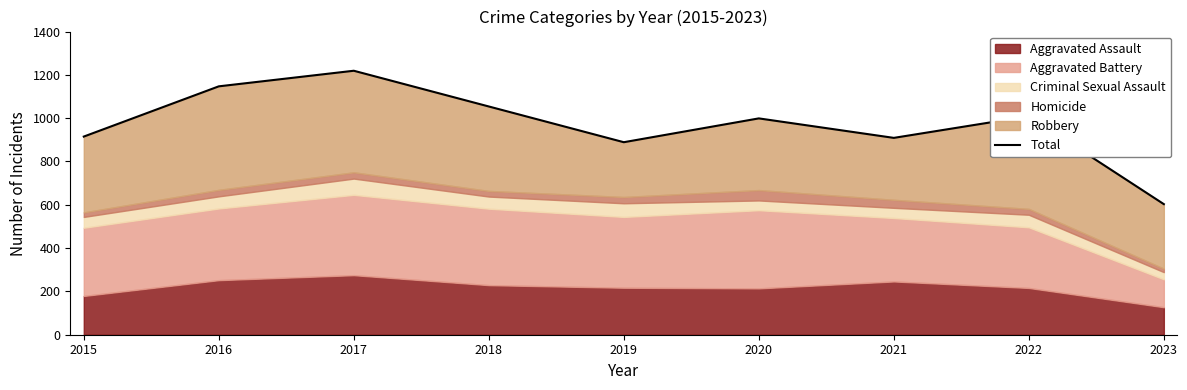

How many lines are shown in the chart?

1